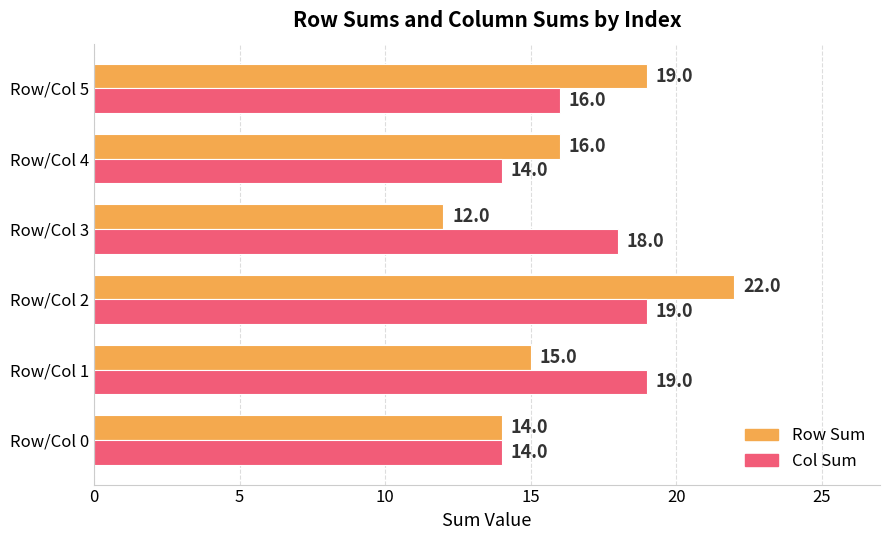

What is the sum of all Col Sum values?

100